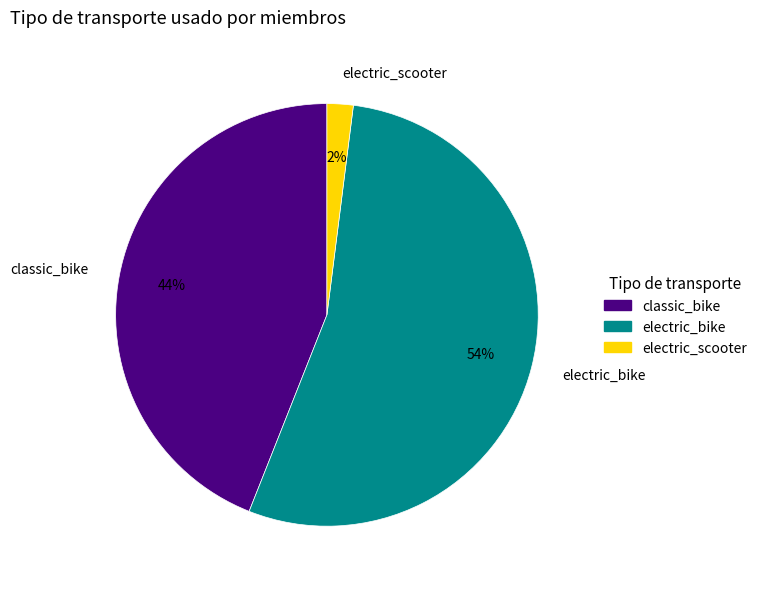

Which category has the smallest portion of the pie?

electric_scooter